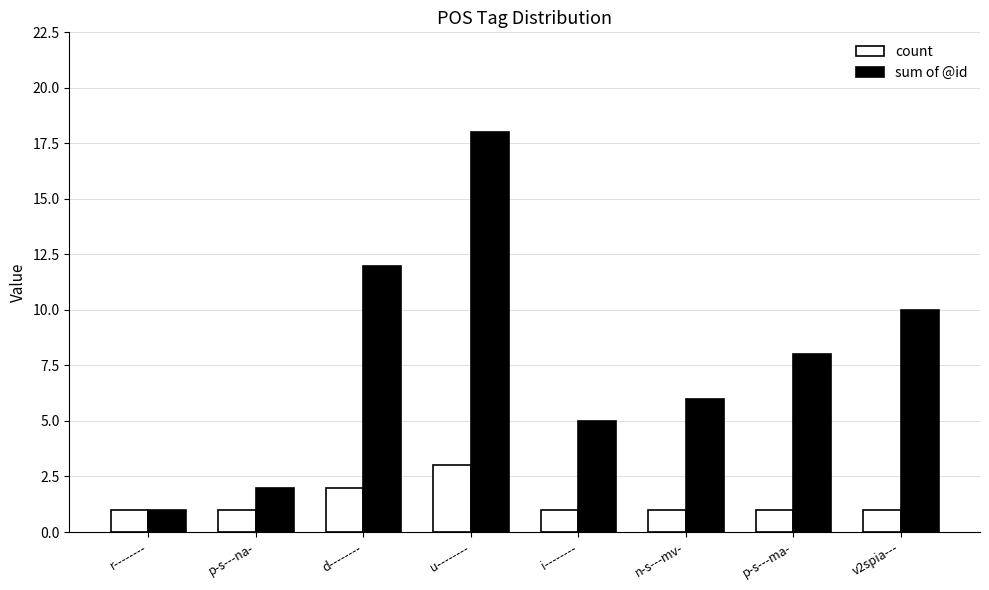

What is the total value across all series at v2spia---?

11